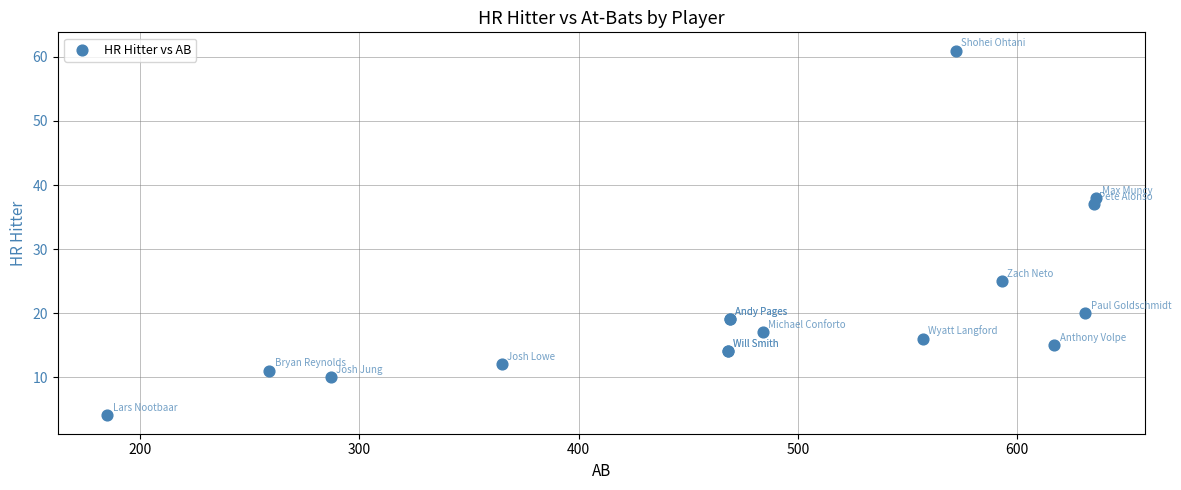

What Y value in the scatter plot is closest to 32?

37